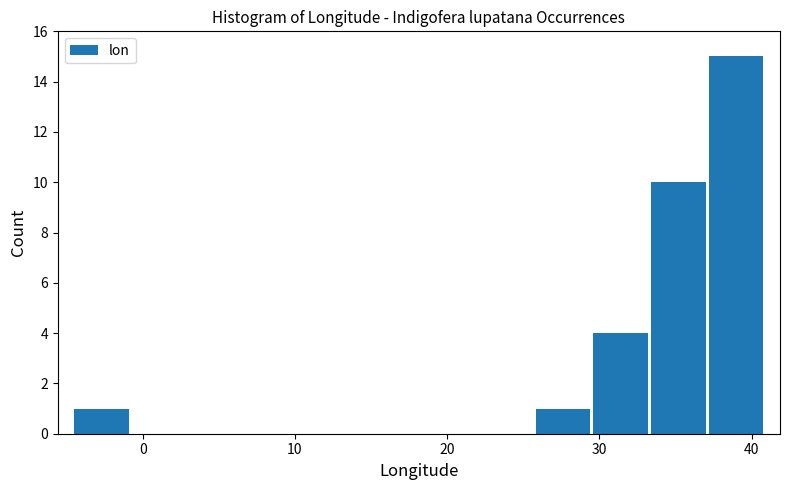

Read against the x-axis, roughly where is the centre of the tallest bar?

39